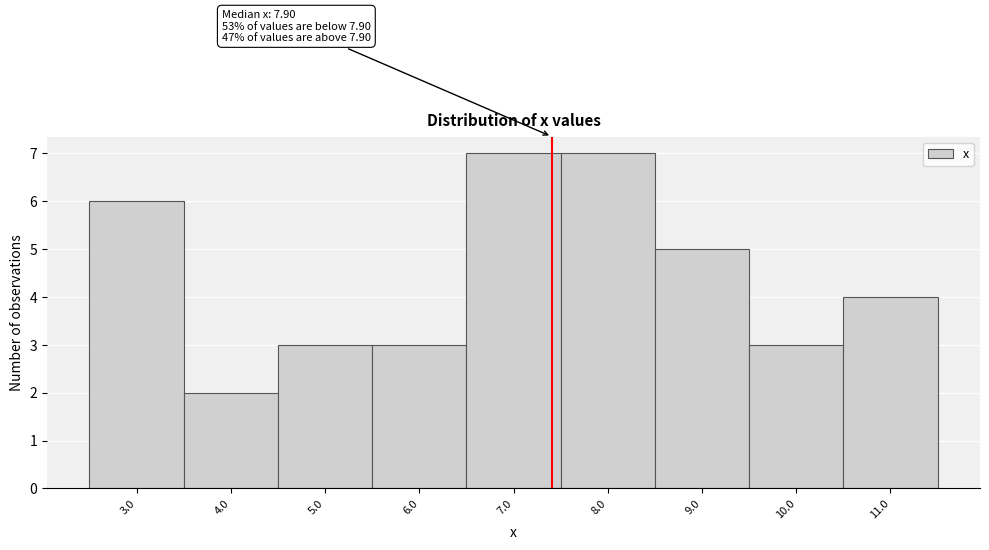

Reading left to right, what are all the values shown in this chart?

6	2	3	3	7	7	5	3	4